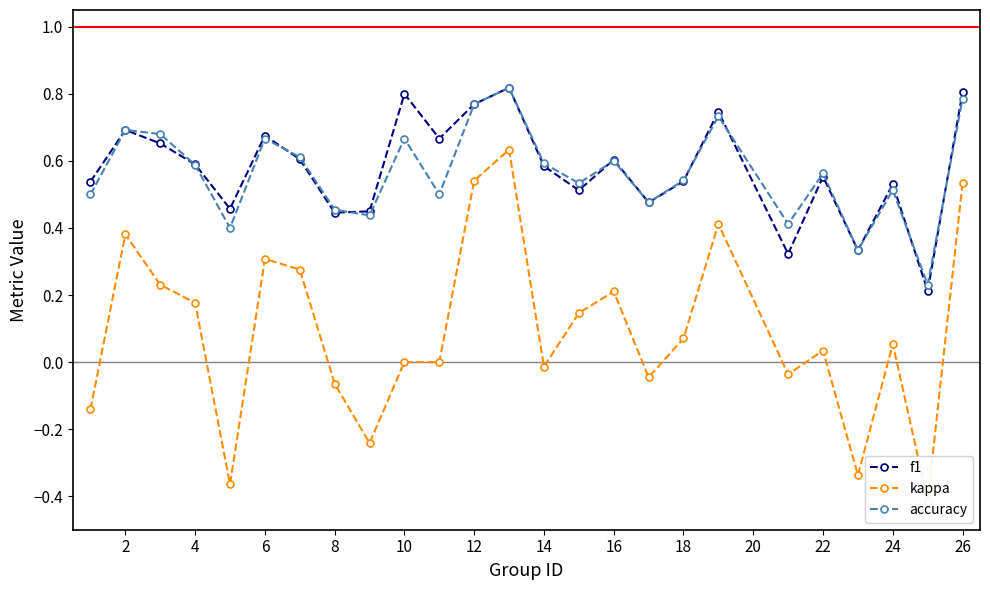

Which series has the widest spread of values?

kappa